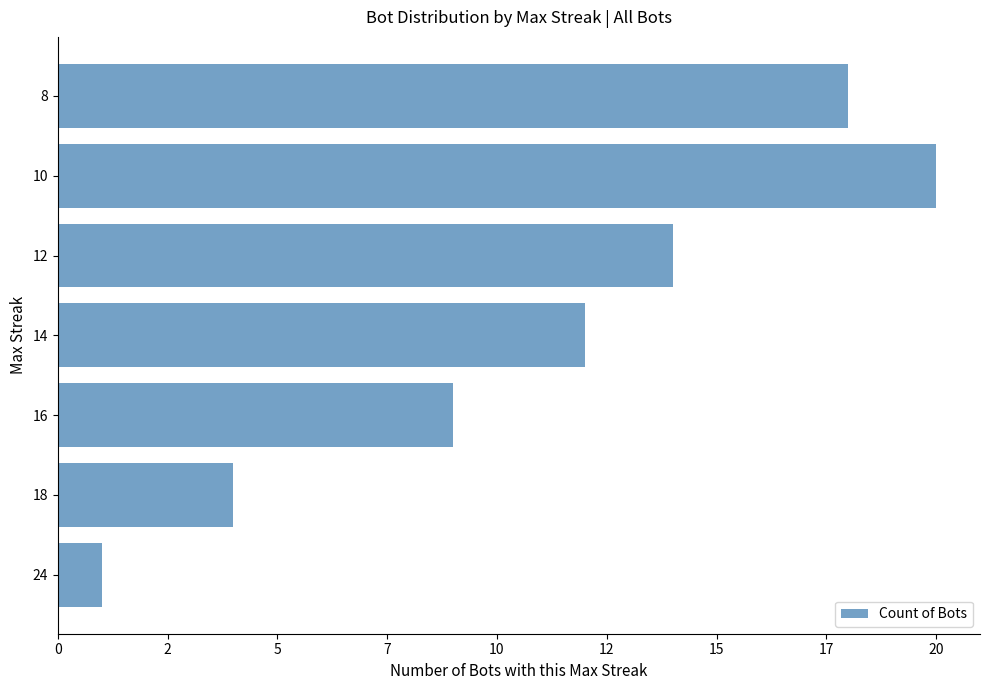

Where is the data nearest to the value 10?

5